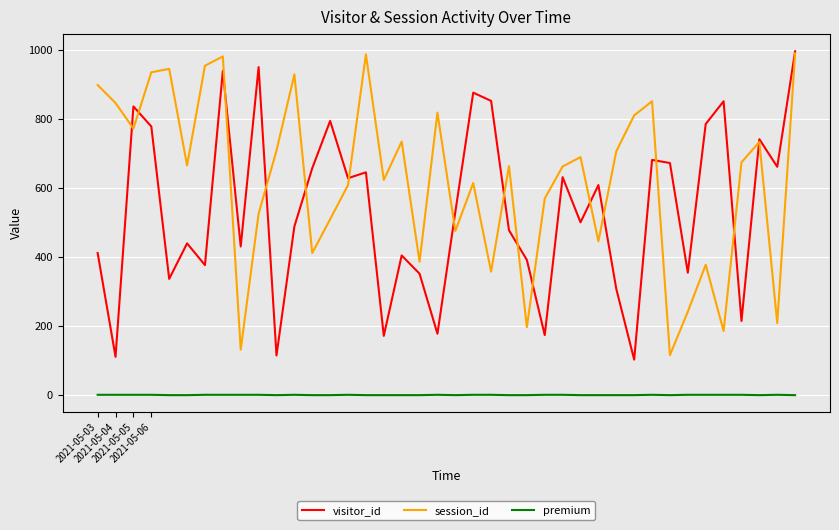

What is the maximum value shown in the chart?

997